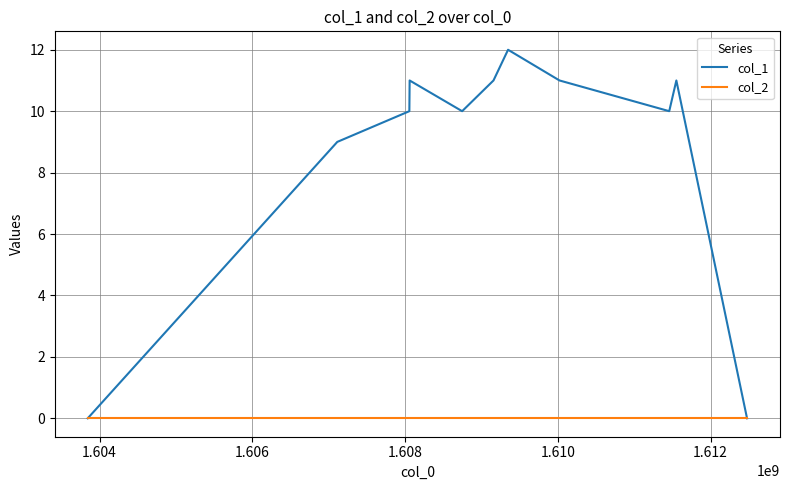

Which series has the largest range (max minus min)?

col_1